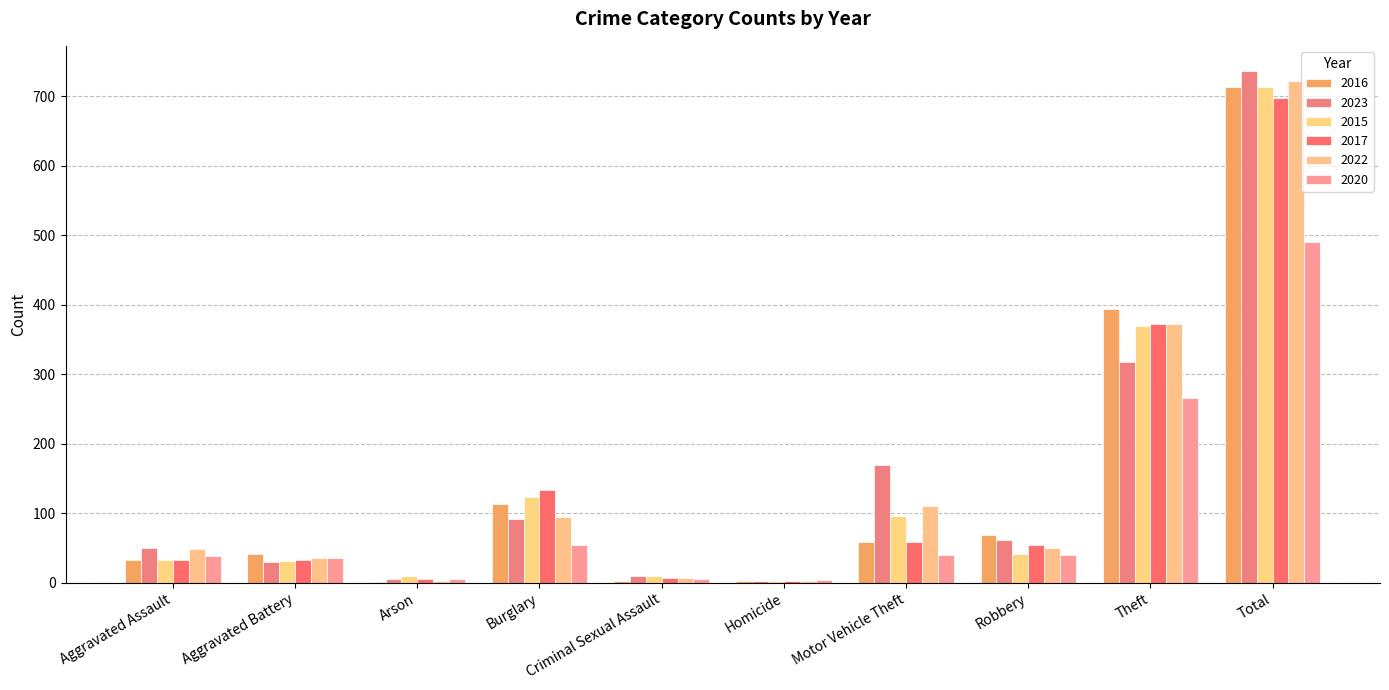

What value does the 2016 series have at Arson?

1